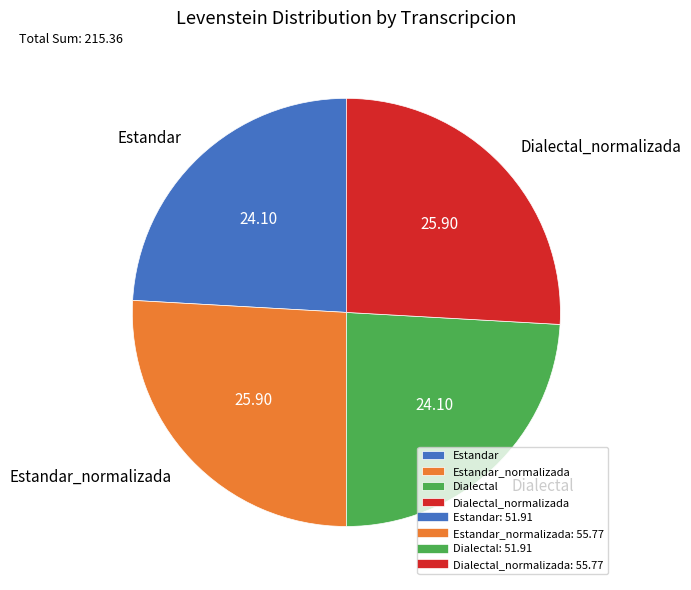

Between Dialectal_normalizada and Dialectal, which is larger?

Dialectal_normalizada